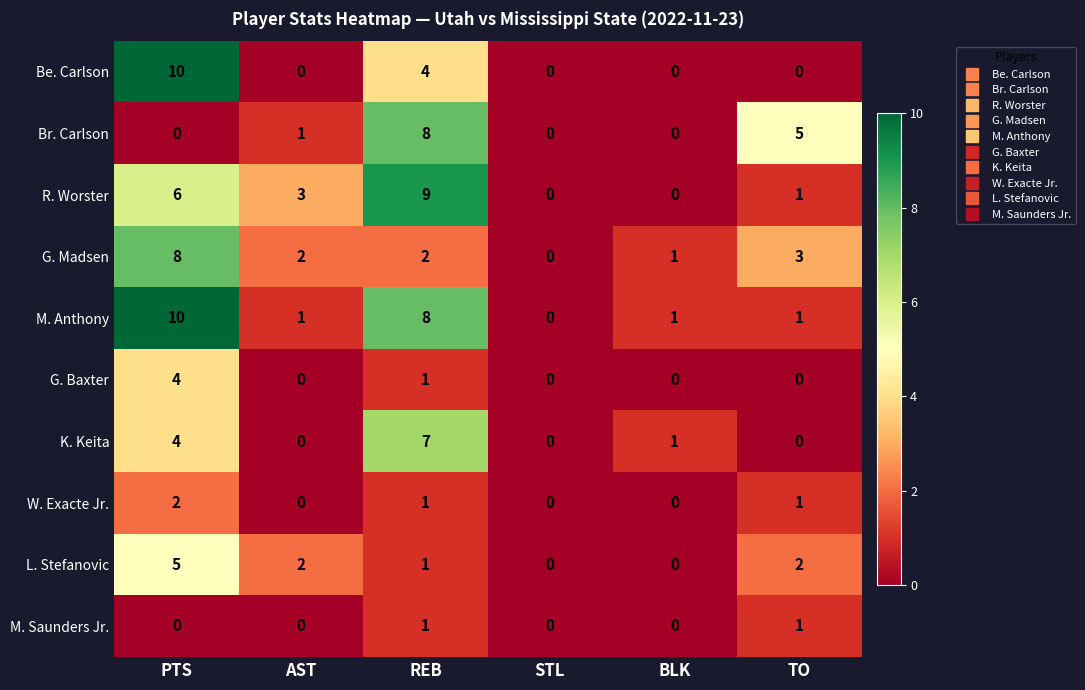

Is it true that W. Exacte Jr. equals 0 at STL?

True